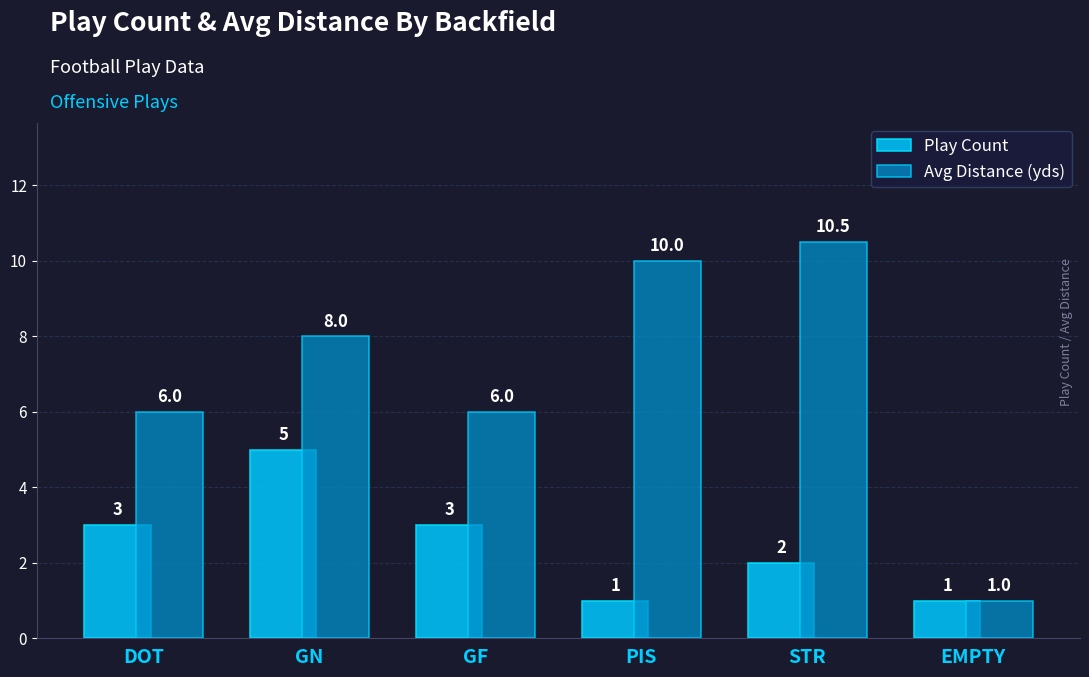

How many bars are there in each group?

2